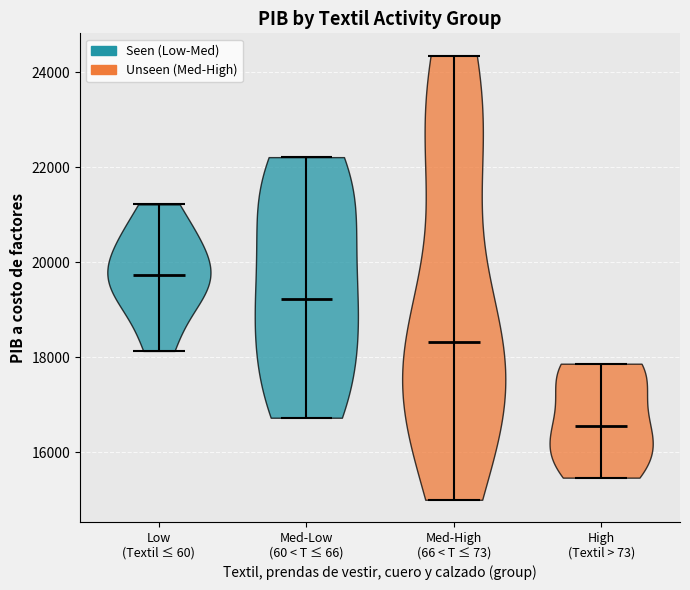

Which violin has the highest median line?

Low (Textil ≤ 60)